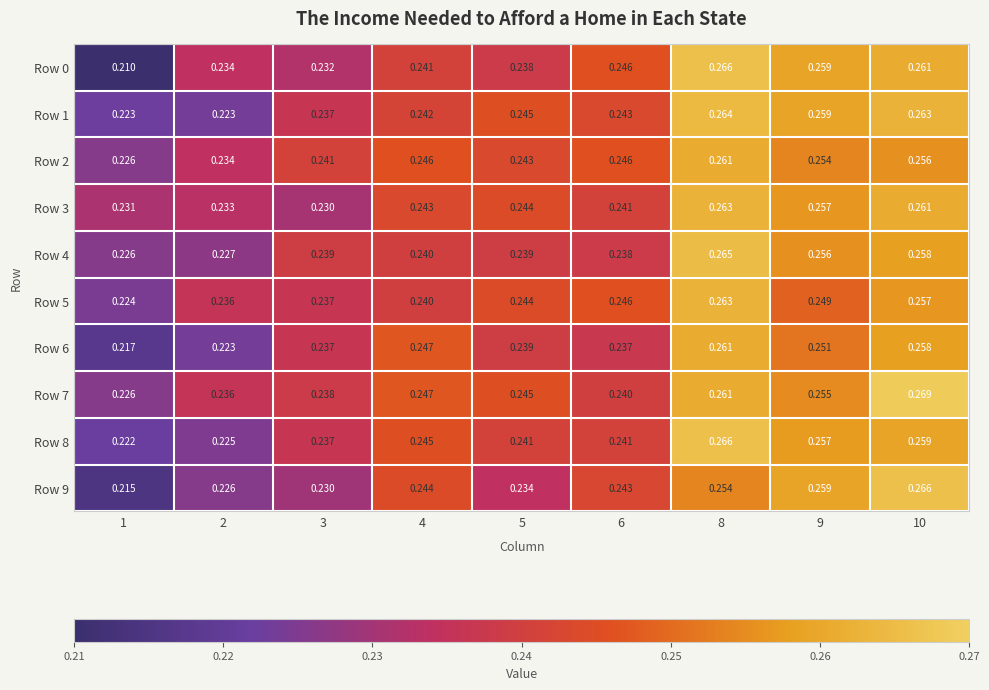

Is the value of Row 1 at 10 greater than the value of Row 5 at 9?

Yes